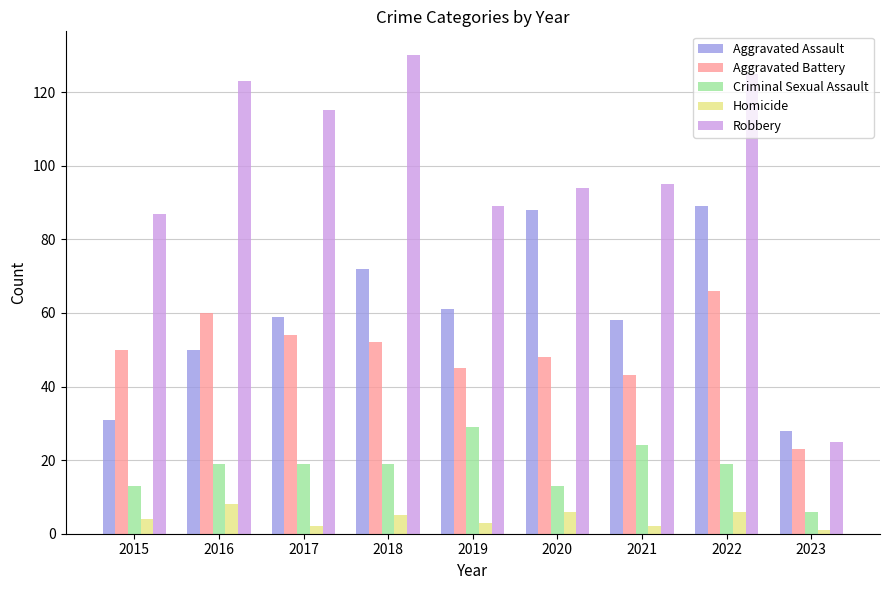

What is the difference between the maximum and second lowest values in the Aggravated Battery series?

23